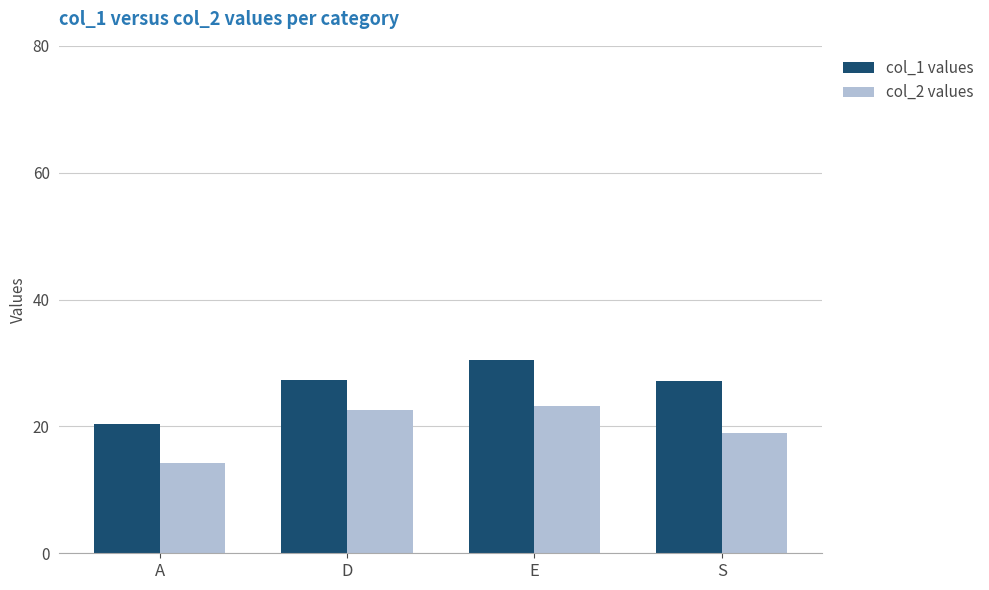

Which category has the lowest value across all series?

A